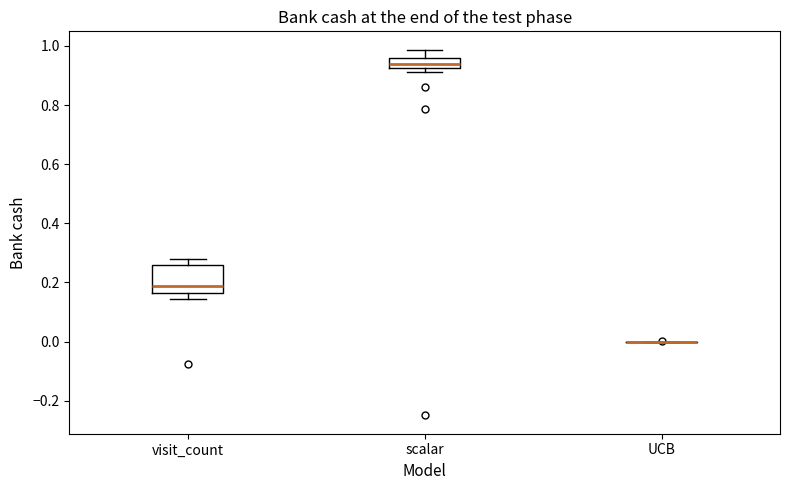

Comparing the boxes themselves (not the whiskers), which one is the tallest?

visit_count